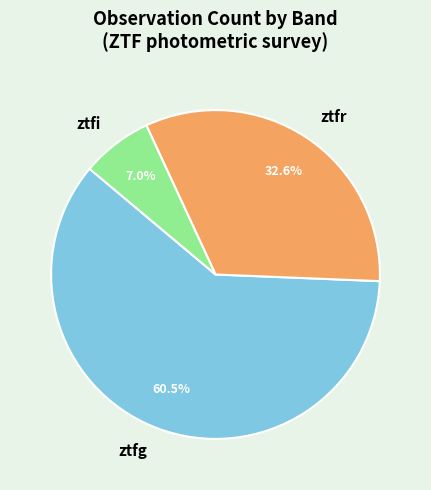

How many slices are in this pie chart?

3